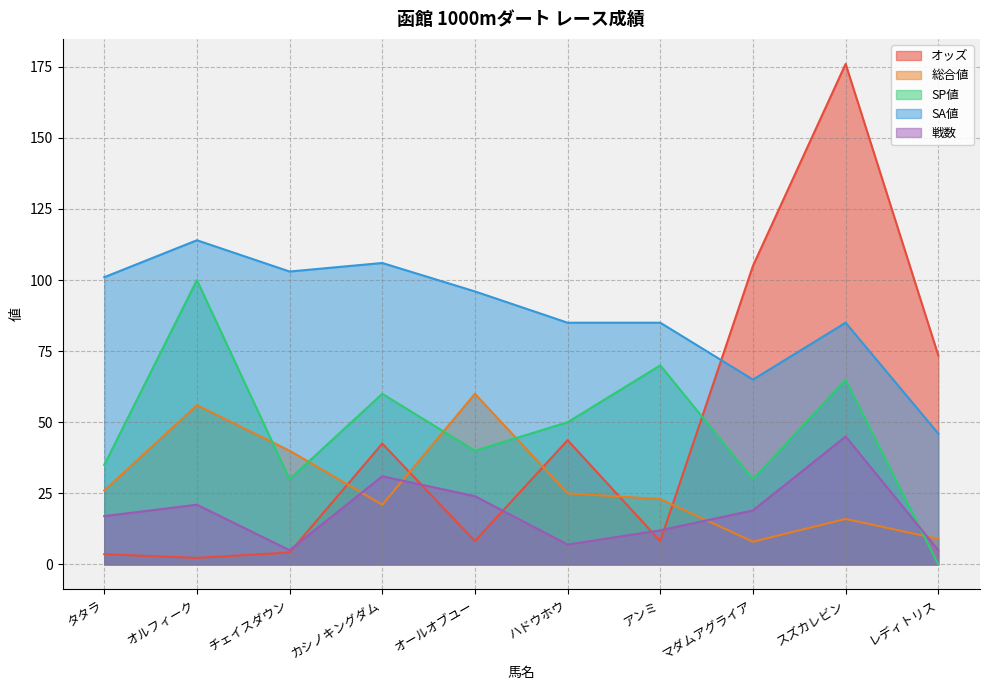

Does the chart display data point markers on the line(s)?

No